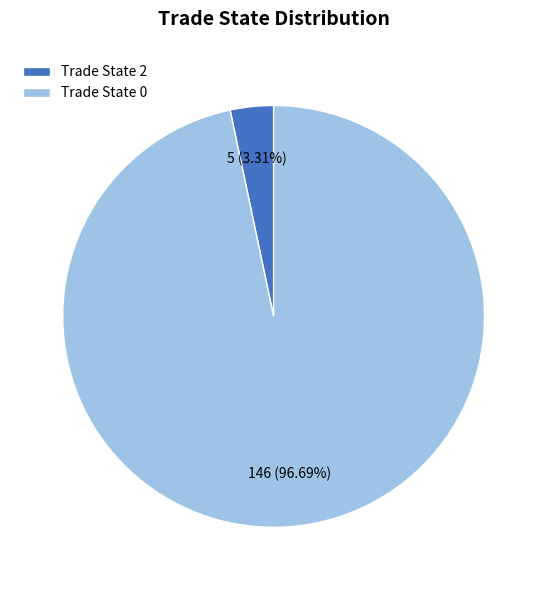

Which has a higher value, Trade State 2 or Trade State 0?

Trade State 0